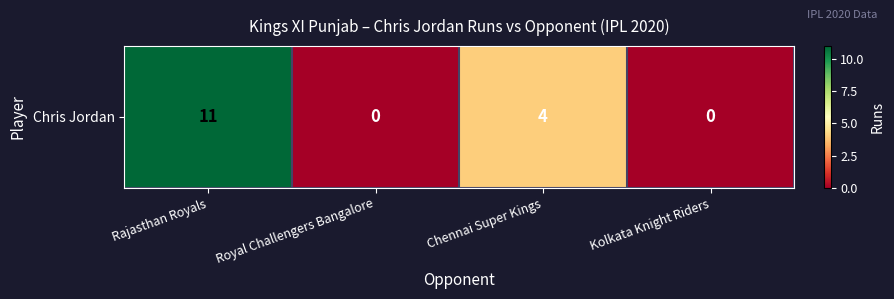

Which category has the lowest value across all series?

Royal Challengers Bangalore